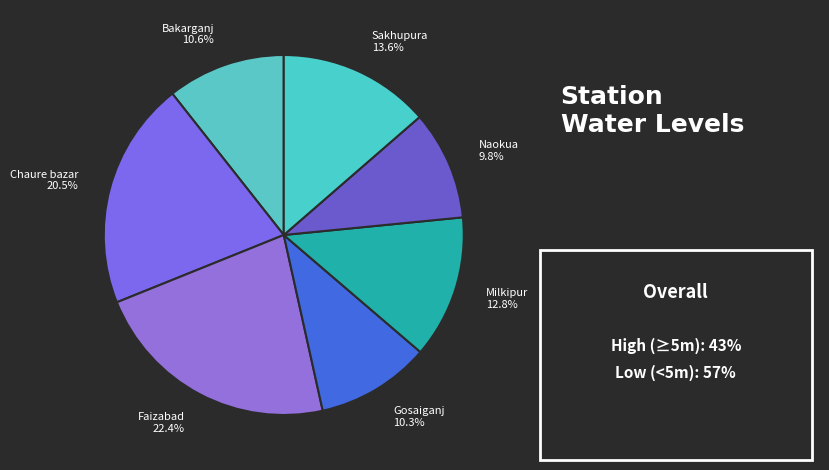

Is the sum of Sakhupura and Chaure bazar greater than half?

No